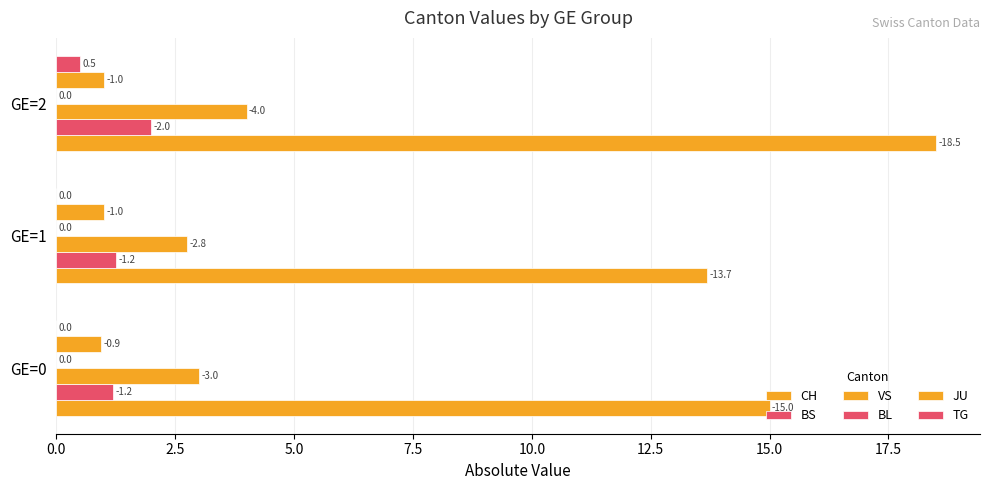

Are the bars horizontal?

Yes